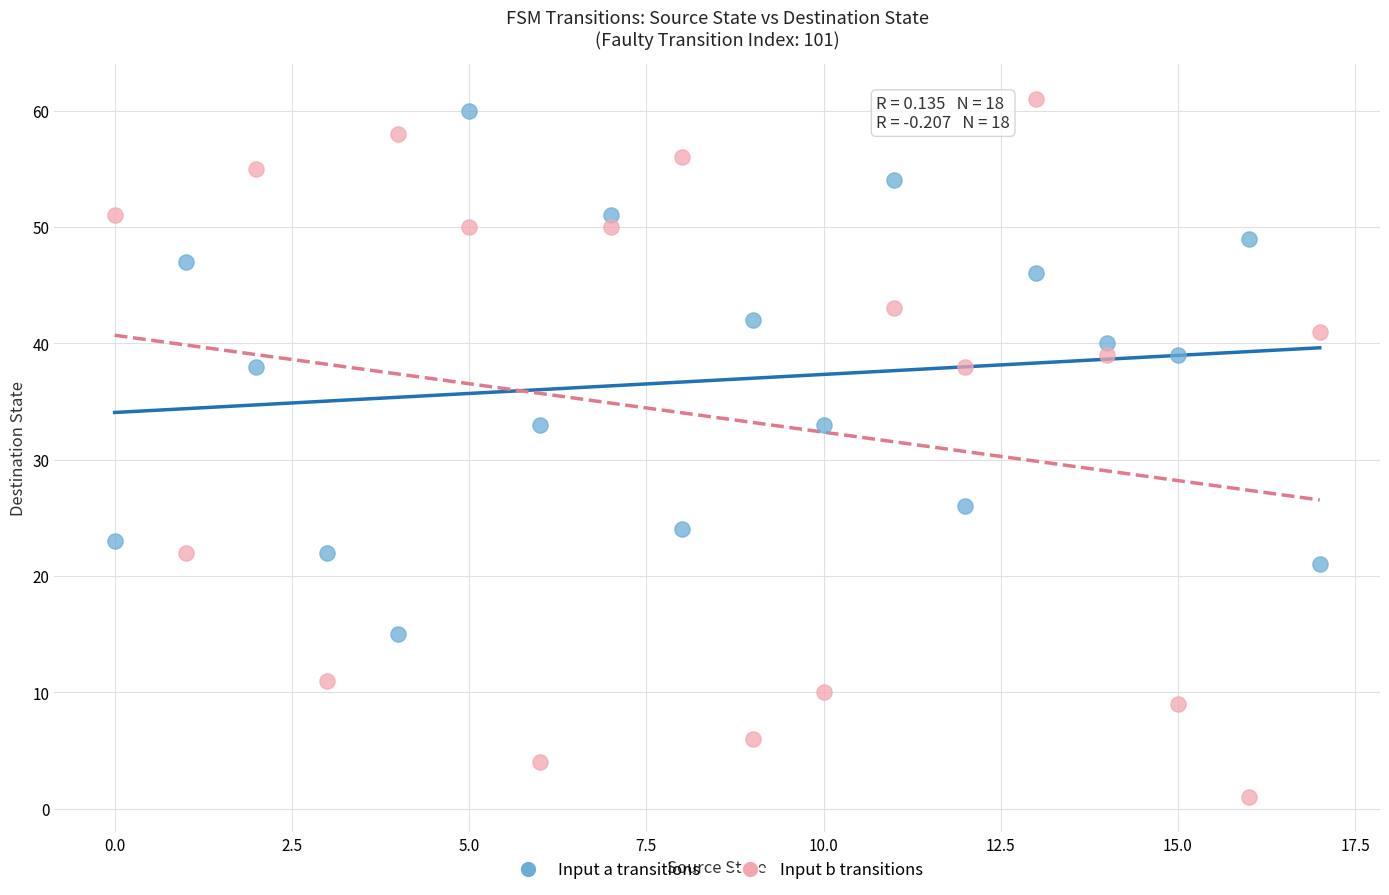

How many data points are displayed?

36